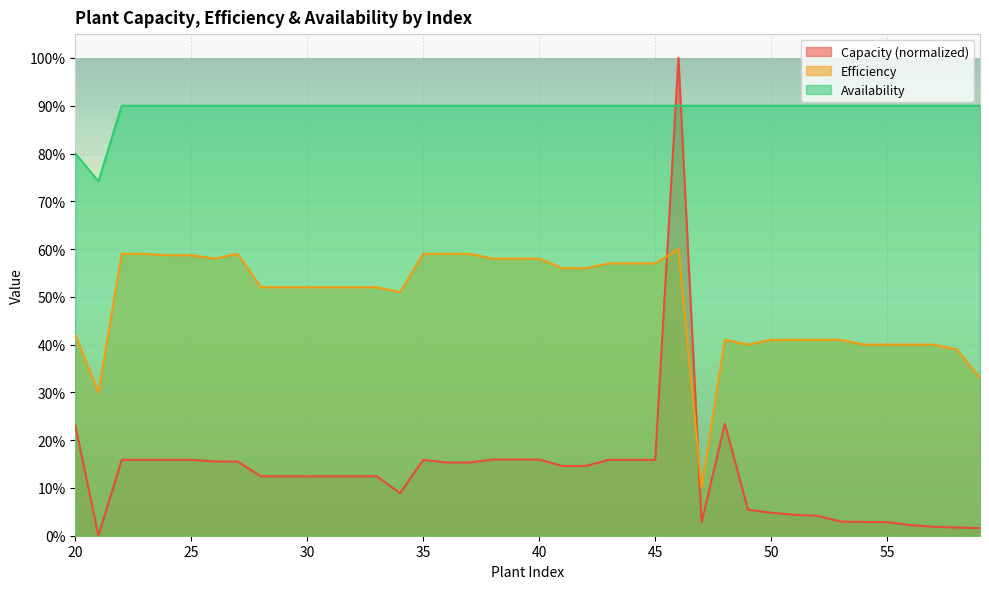

Is it true that Efficiency equals 0.3 at 53?

False